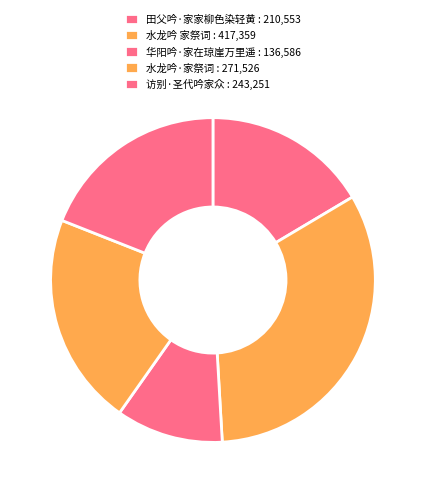

Which slice is the largest?

水龙吟 家祭词